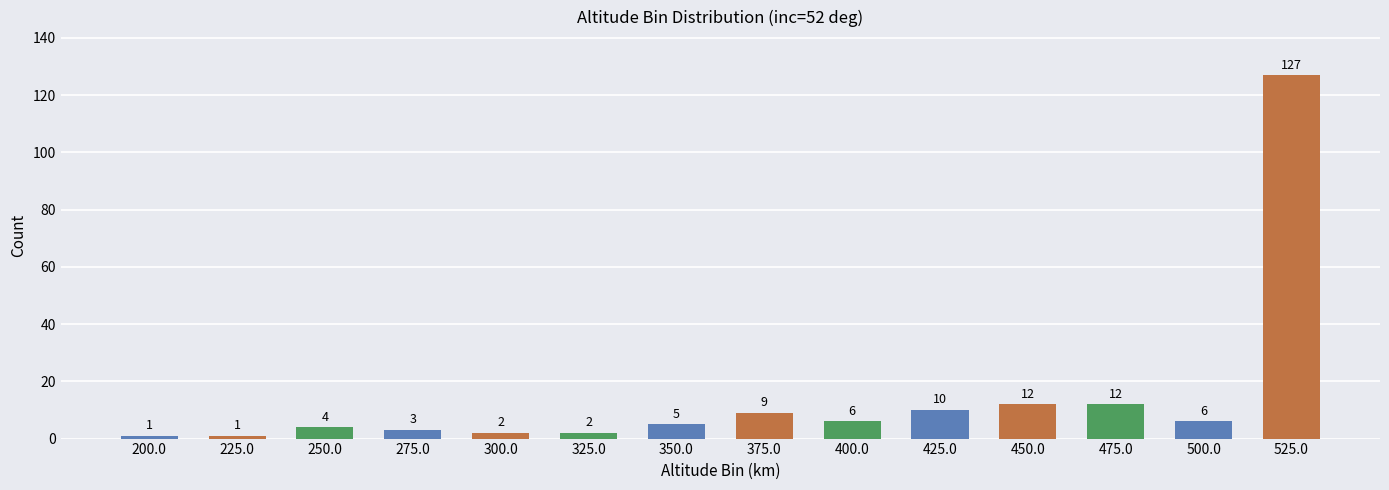

Approximately how many times larger is the value at 325.0 compared to 425.0?

0.2